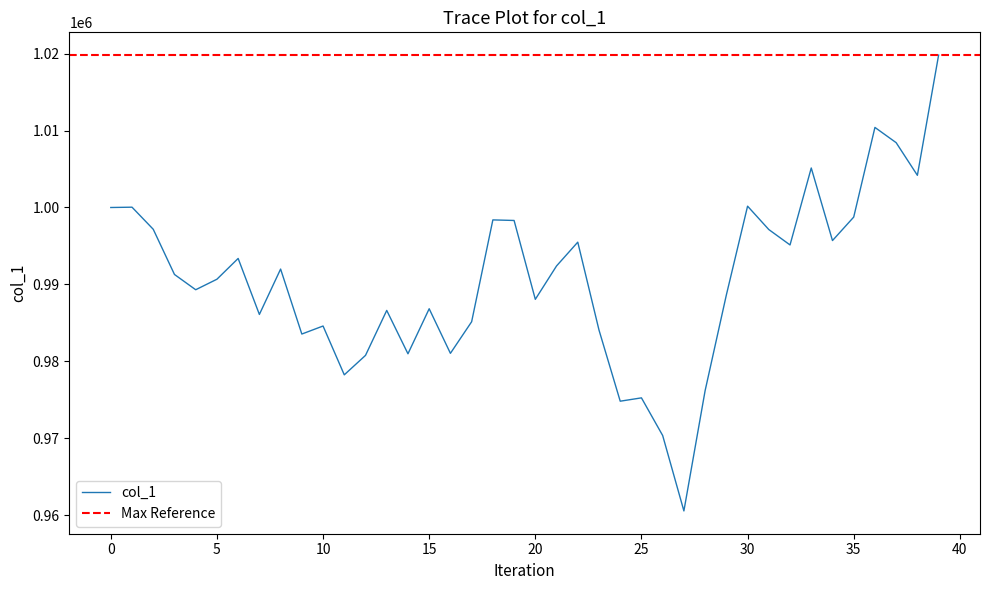

Reading left to right, what are all the values shown in this chart?

0=1000000.0	1=1000040.7	2=997168.8	3=991295.8	4=989310.3	5=990676.3	6=993377.6	7=986099.7	8=991997.7	9=983552.7	10=984595.2	11=978250.7	12=980779.1	13=986621.3	14=980988.0	15=986839.3	16=981044.8	17=985150.4	18=998388.1	19=998314.5	20=988064.4	21=992402.9	22=995495.5	23=984072.4	24=974823.9	25=975256.8	26=970363.5	27=960560.6	28=976198.3	29=988629.0	30=1000173.8	31=997135.2	32=995133.5	33=1005137.0	34=995701.9	35=998752.5	36=1010409.1	37=1008427.3	38=1004183.6	39=1019805.5